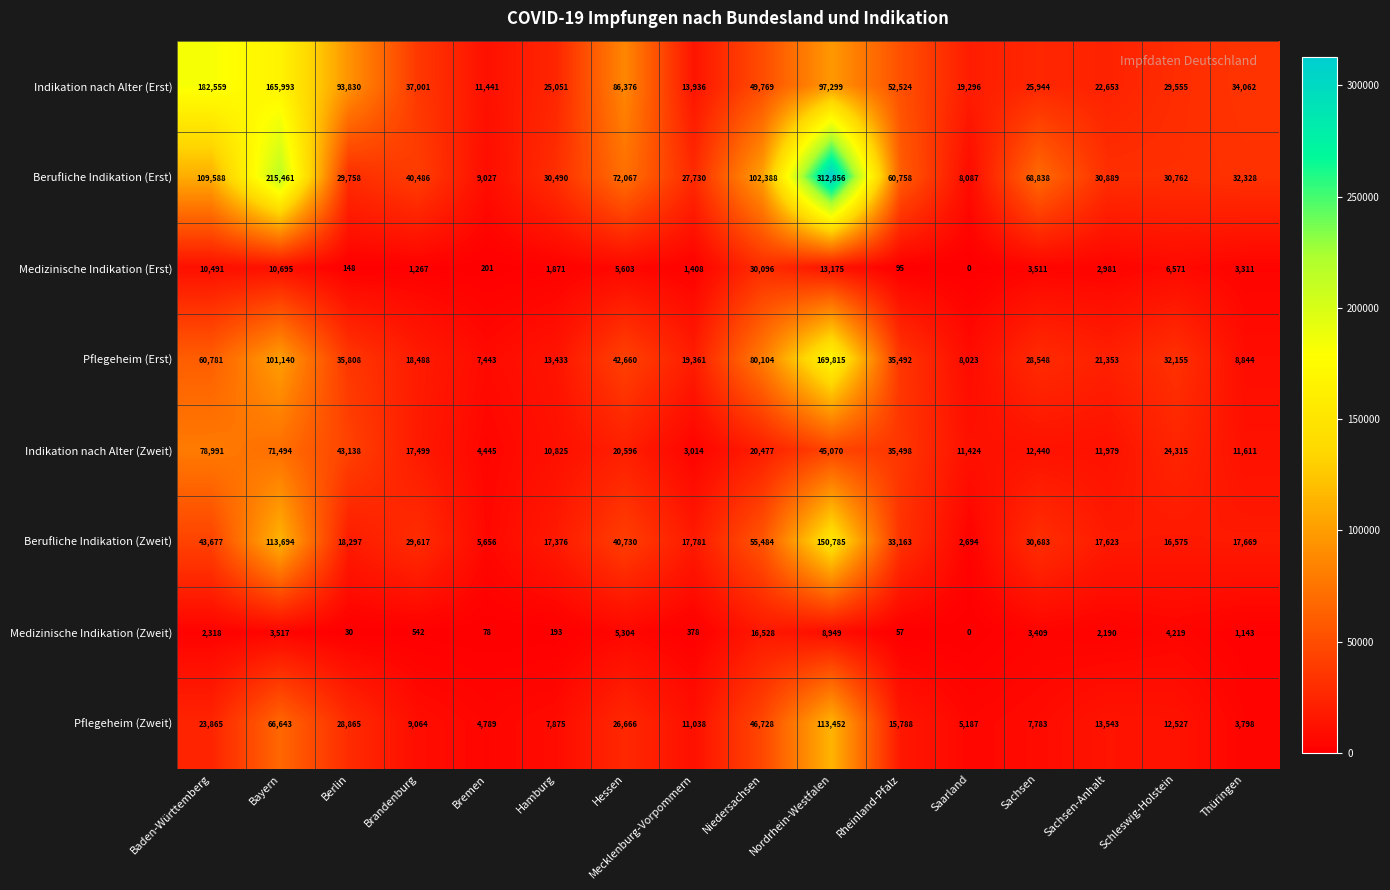

At which label is Medizinische Indikation (Erst) closest to 15048?

Nordrhein-Westfalen